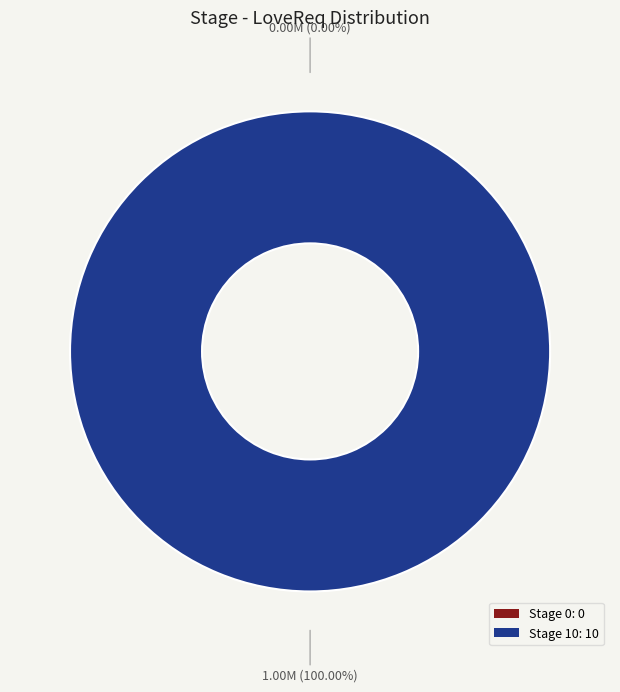

What percentage do 10 and 0 together represent?

100.0%